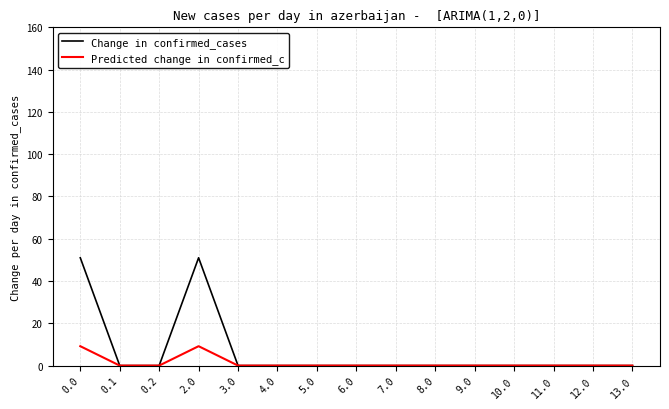

The Predicted change in confirmed_c series shows 0.0 at 8.0. True or false?

True